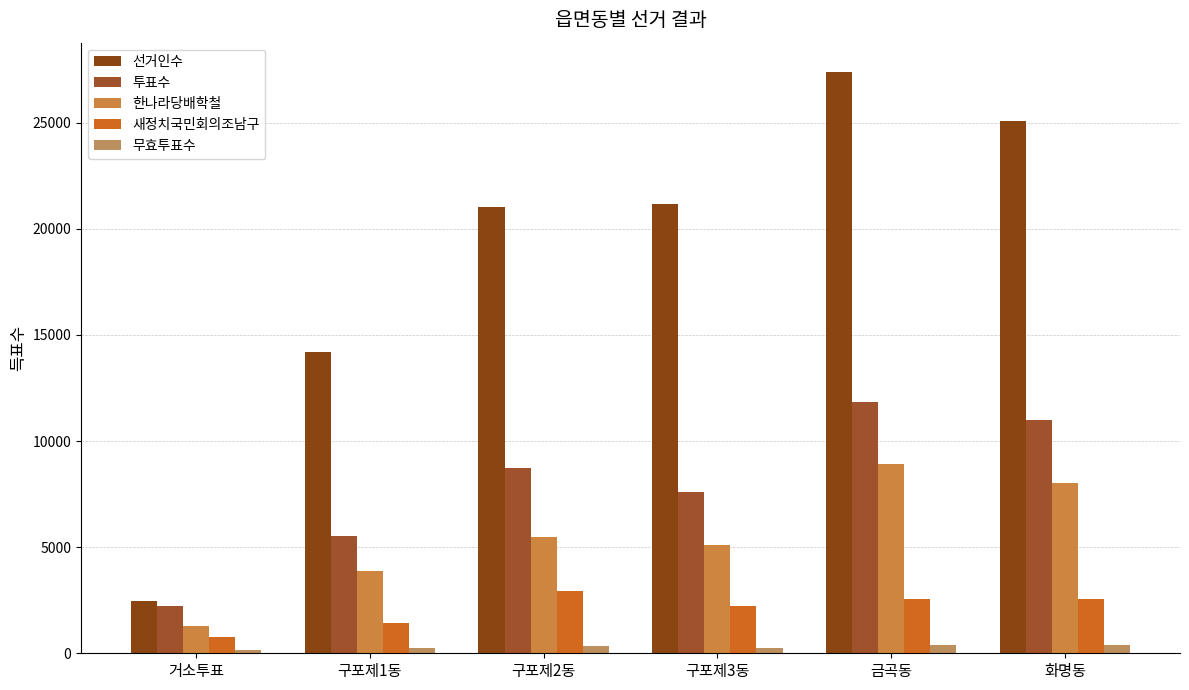

What is the difference between the maximum and minimum values in the 새정치국민회의조남구 series?

2177